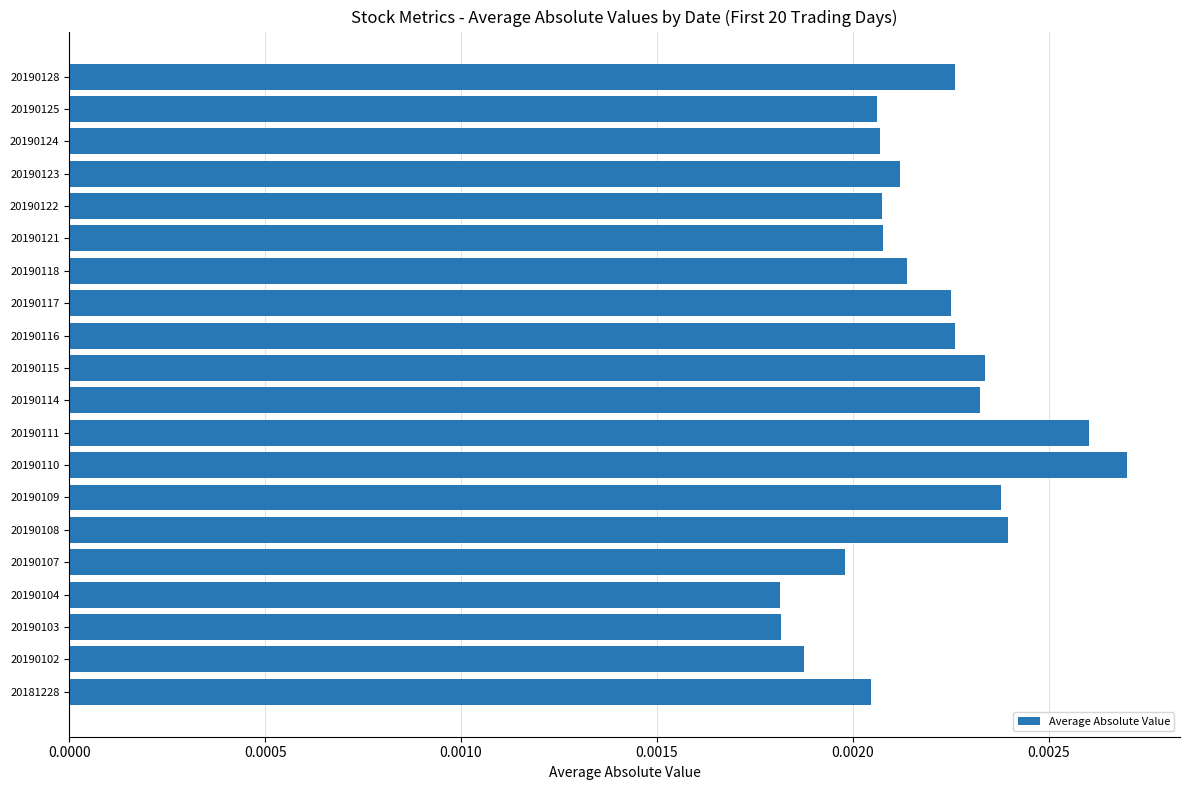

At which category does the chart reach its peak across all series?

20190110